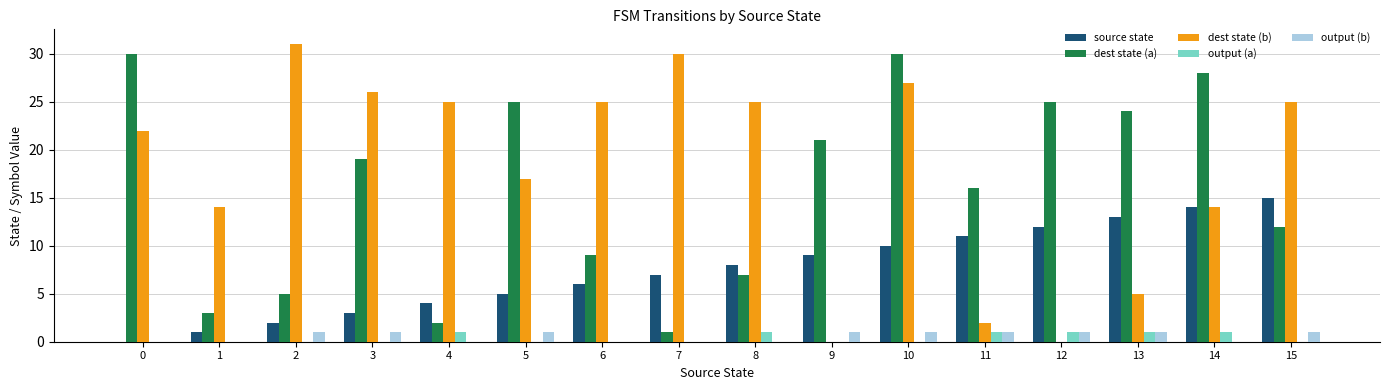

What is the total value across all series at 3?

49